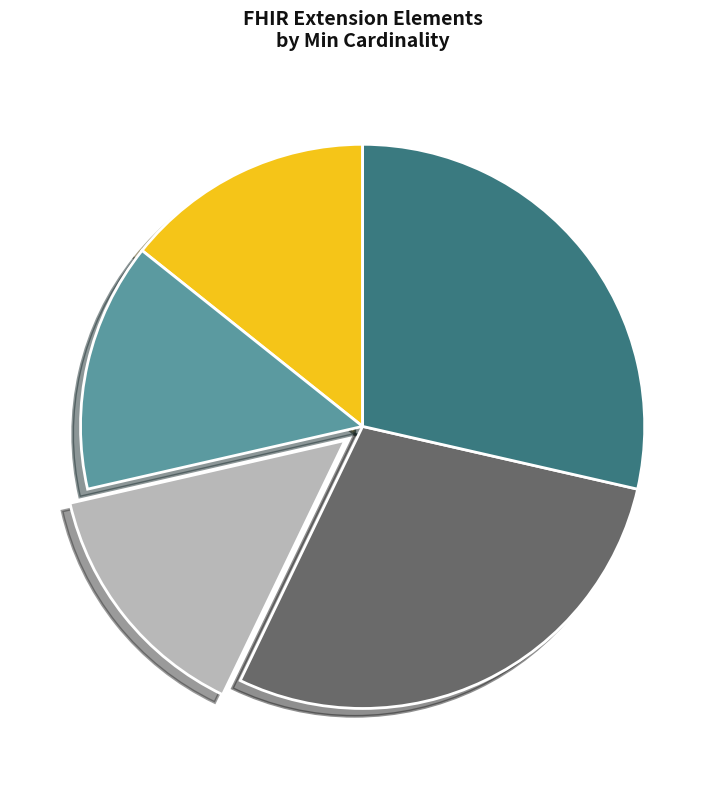

Count the number of slices in the pie.

5